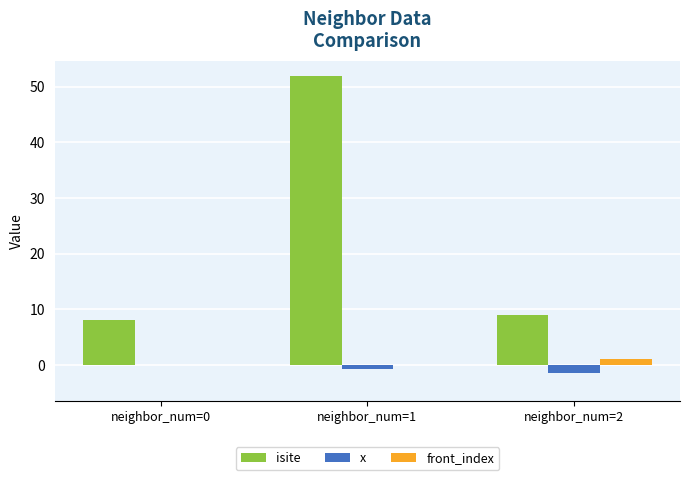

True or false: isite has a value of 9.0 at neighbor_num=2.

True